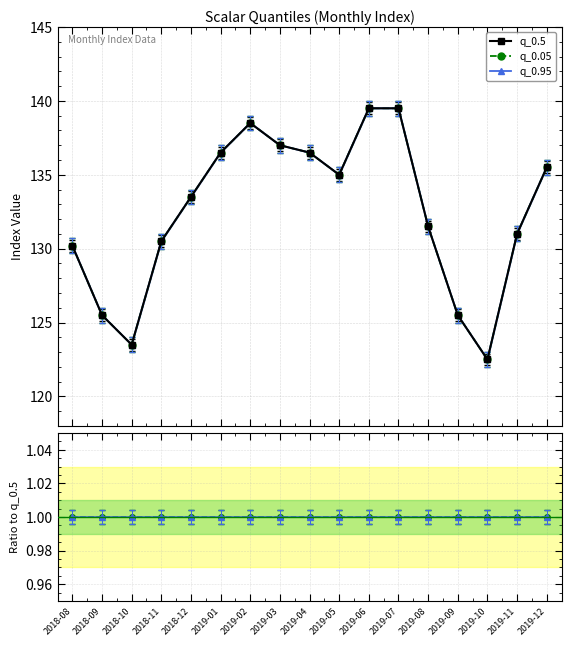

At how many categories does at least one series exceed 67?

17